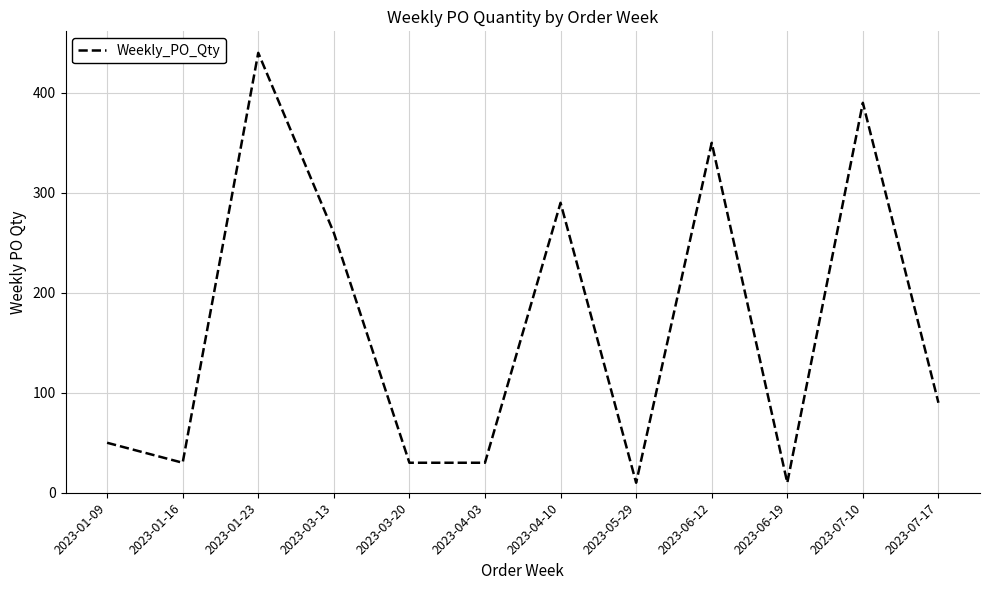

What is the smallest value displayed?

10